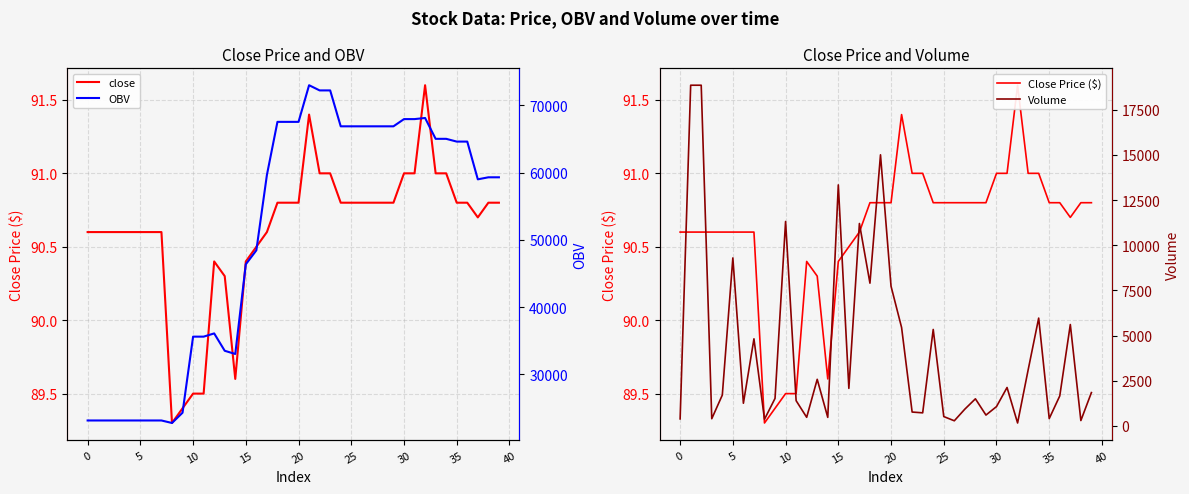

What is the minimum value for close?

89.3